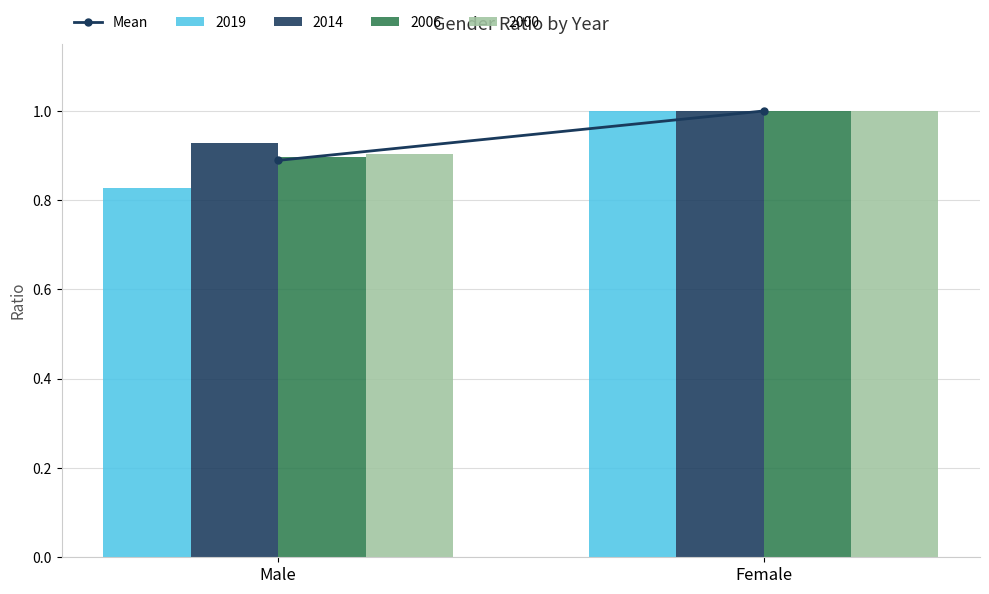

List the labels in order of 2000 value, smallest first.

Male, Female